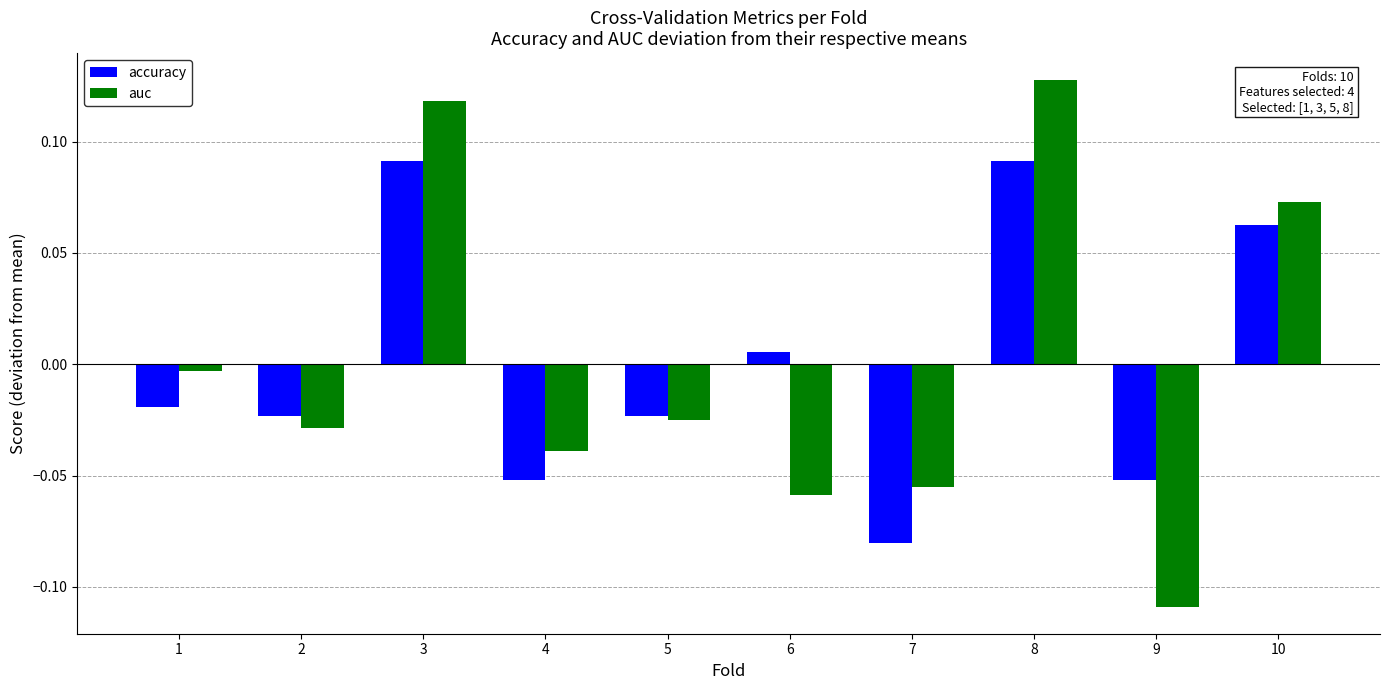

Is the value of auc at 8 greater than the value of accuracy at 4?

Yes